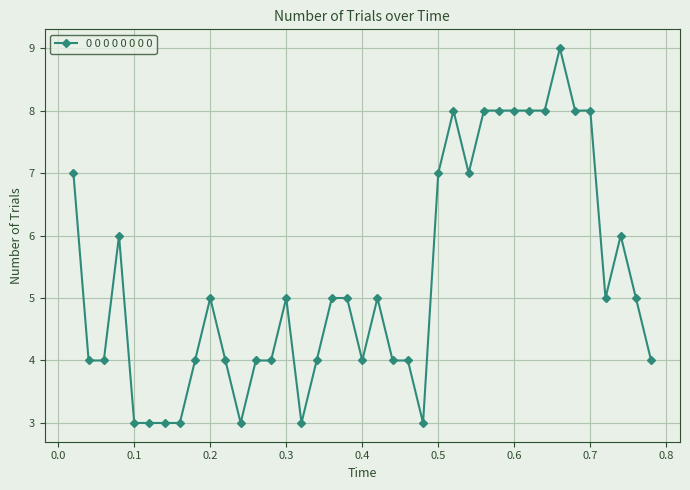

What is the minimum value shown in the chart?

3